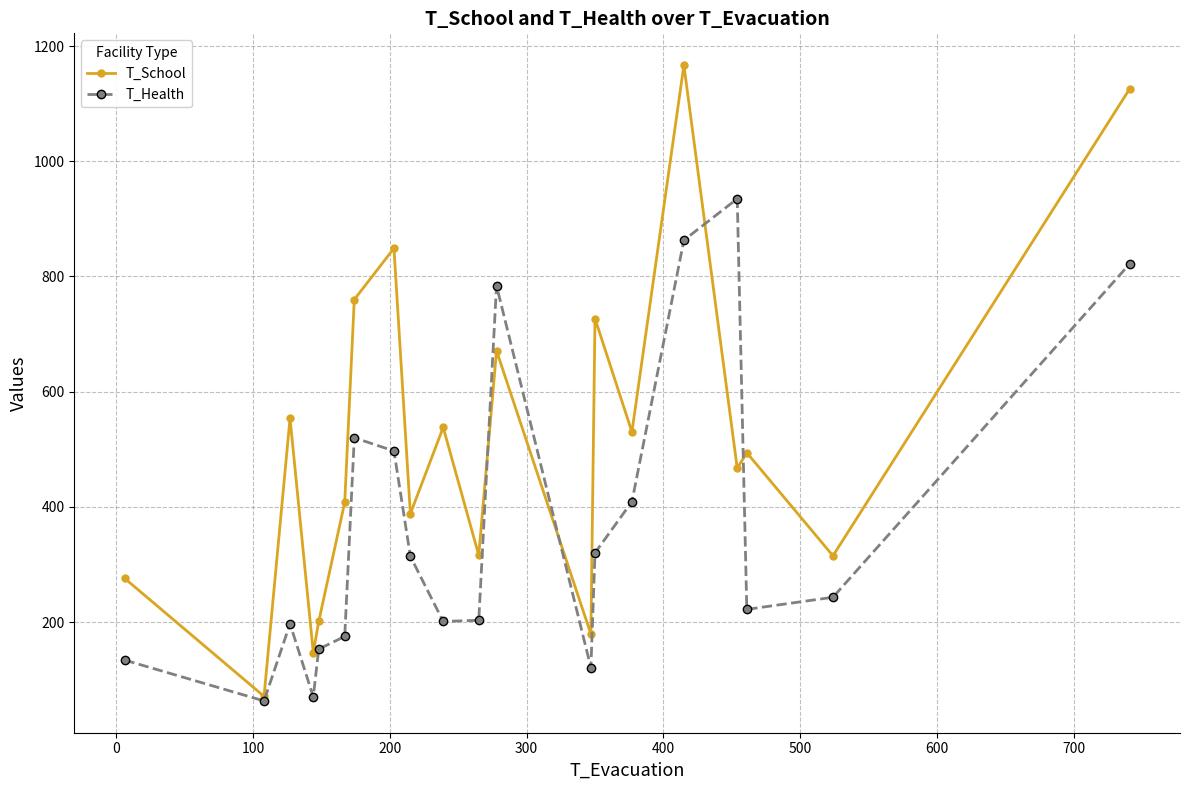

What is the highest value of the T_Health series?

935